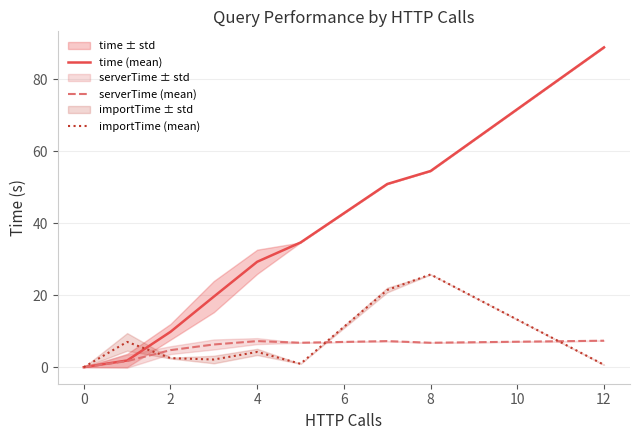

What is the highest value of the serverTime (mean) series?

7.4